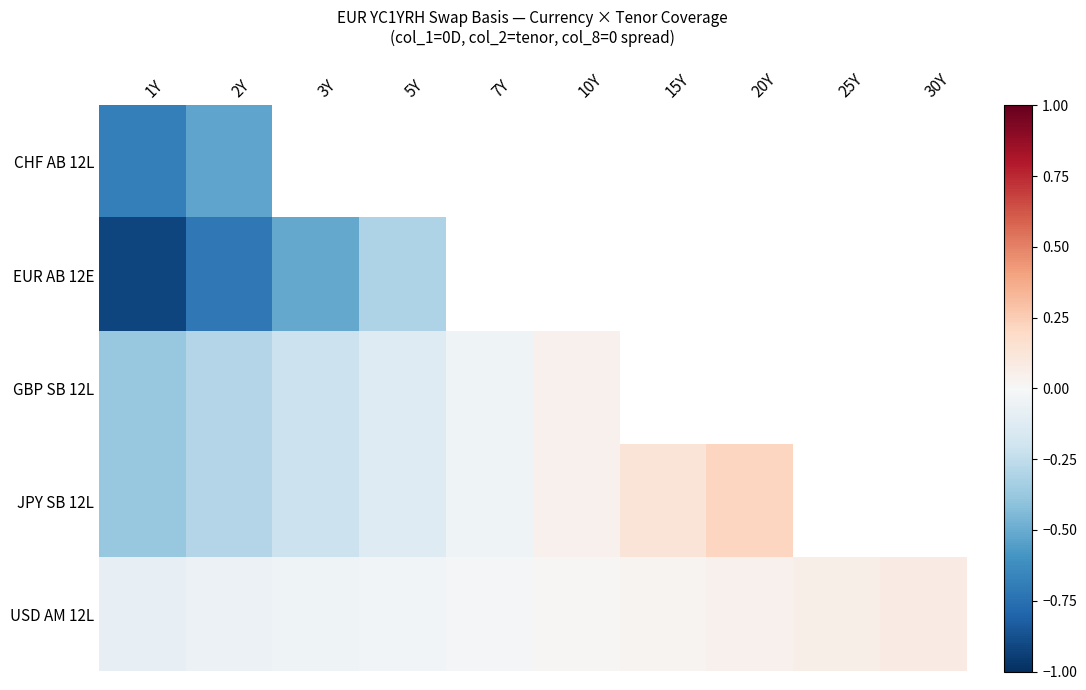

Which series changed the most between 2Y and 15Y?

JPY SB 12L